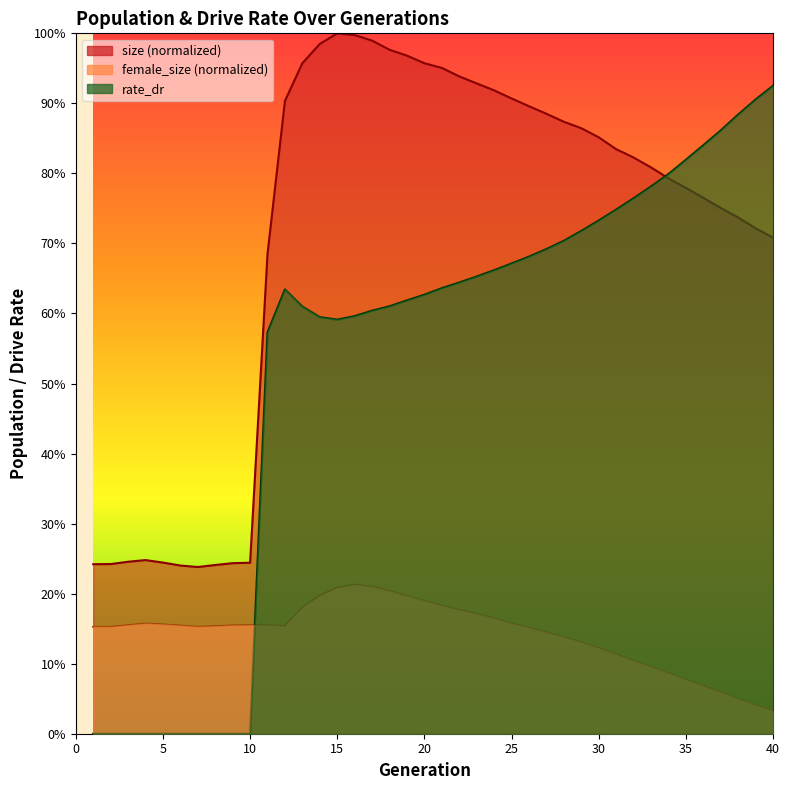

Rank the categories by rate_dr value from highest to lowest.

40, 39, 38, 37, 36, 35, 34, 33, 32, 31, 30, 29, 28, 27, 26, 25, 24, 23, 22, 21, 12, 20, 19, 18, 13, 17, 16, 14, 15, 11, 1, 2, 3, 4, 5, 6, 7, 8, 9, 10